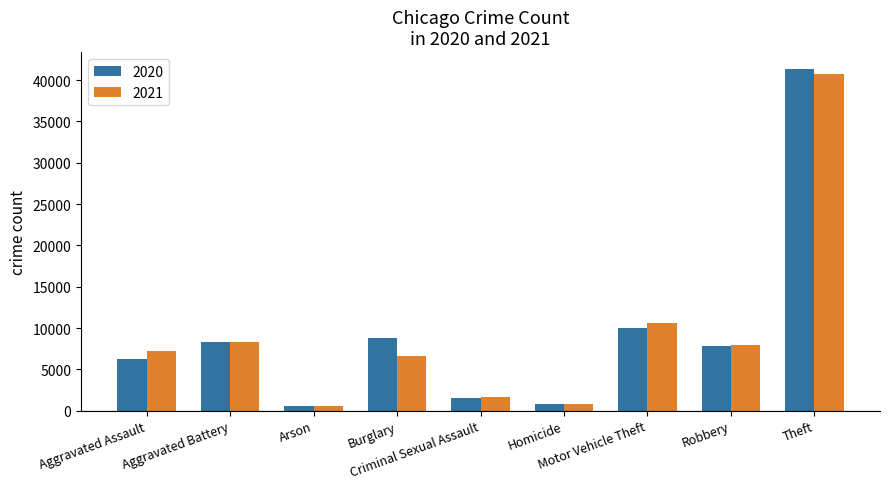

Which series has the largest range (max minus min)?

2020